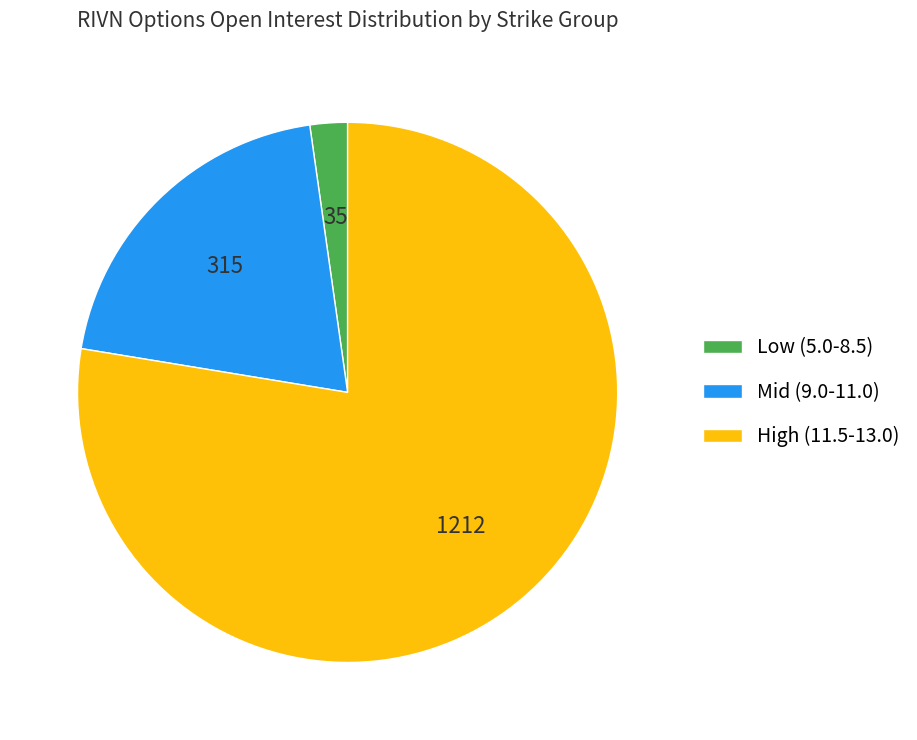

What is the smallest slice in the pie chart?

Low (5.0-8.5)